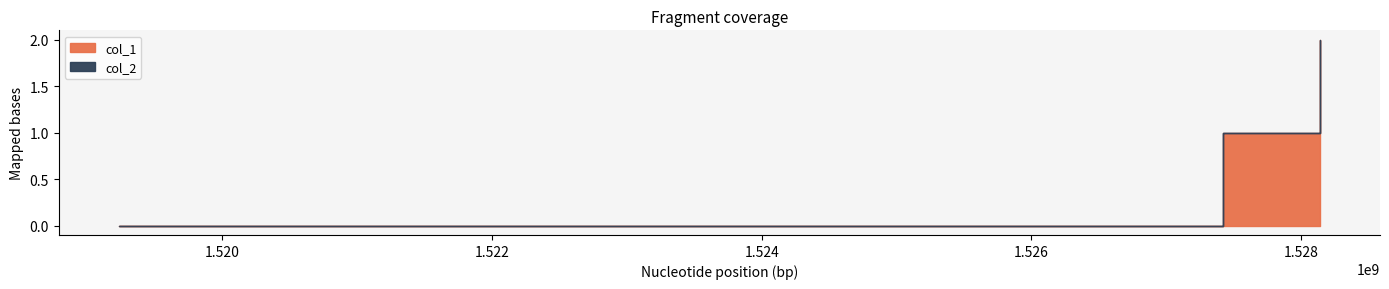

What are all the series names shown in the legend?

col_1, col_2